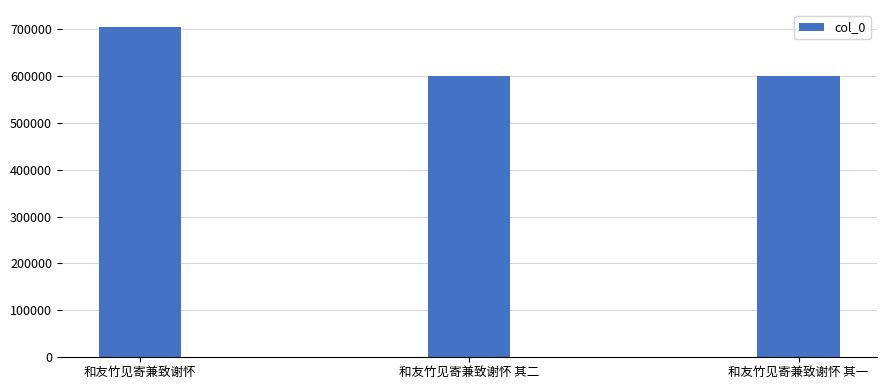

What is the change in value from 和友竹见寄兼致谢怀 to 和友竹见寄兼致谢怀 其二?

-105120